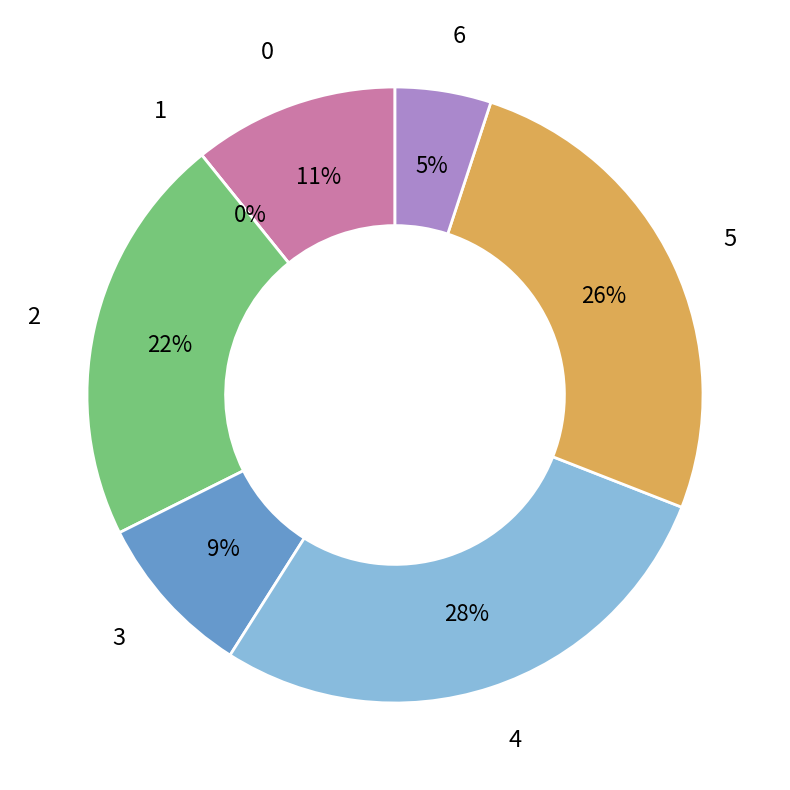

Does 1 account for over 50% of the chart?

No